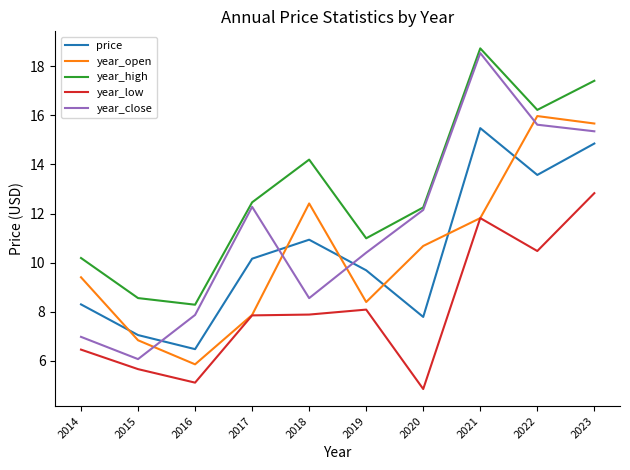

Which series has the widest spread of values?

year_close